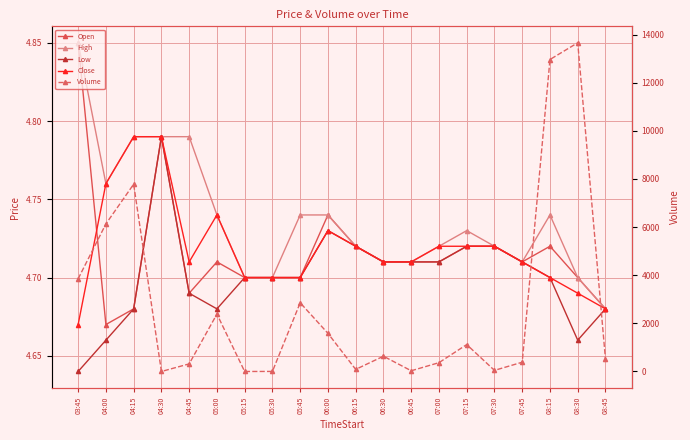

Is the value of Close at 08:45 greater than the value of Open at 05:15?

No